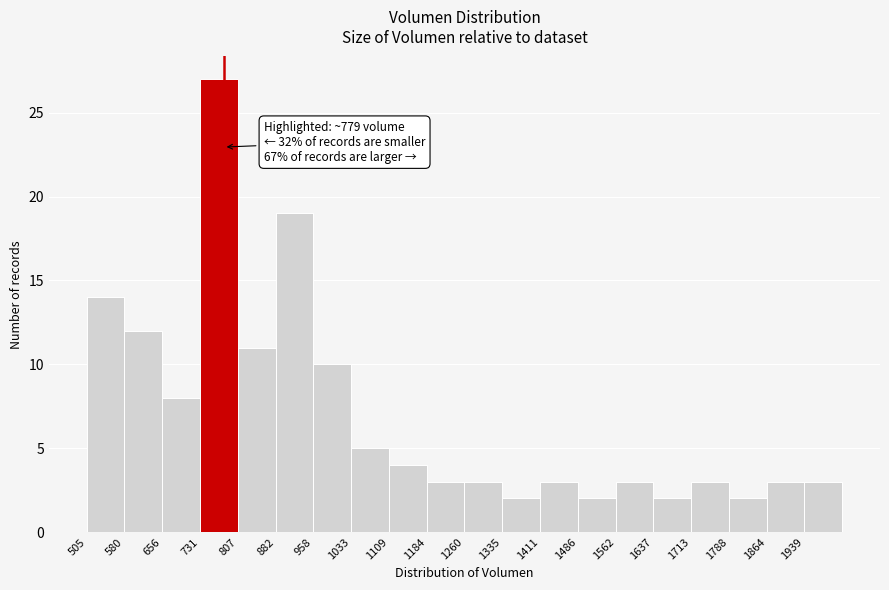

Which range on the x-axis has the tallest bar?

730 to 810